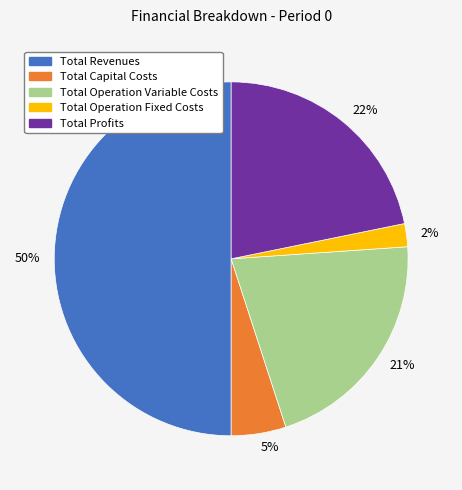

Which has a higher value, 21% or 50%?

50%